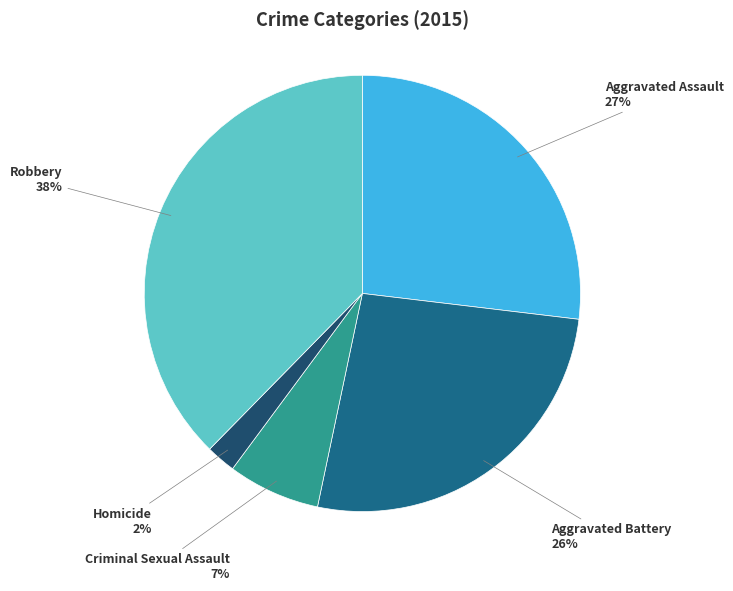

To the nearest percent, what is the average slice percentage?

20%